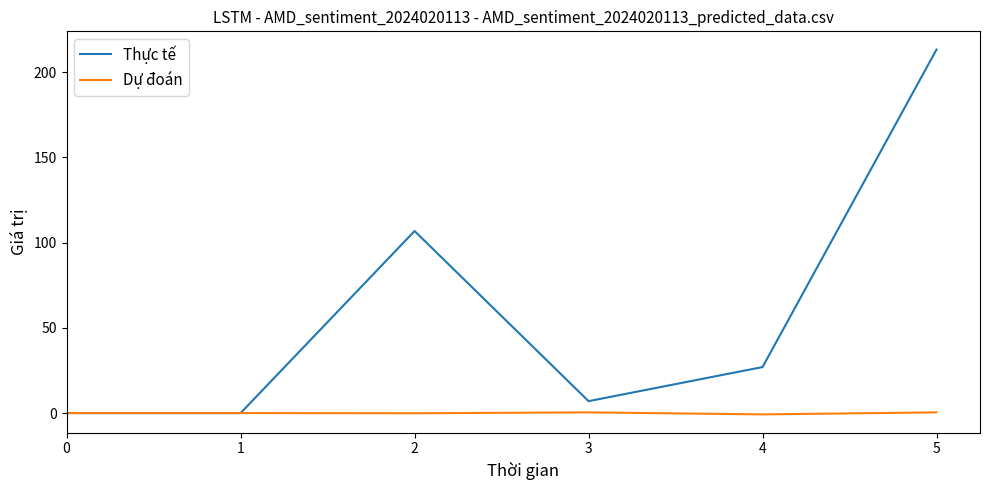

Is it true that Thực tế equals 213.2 at 5?

True